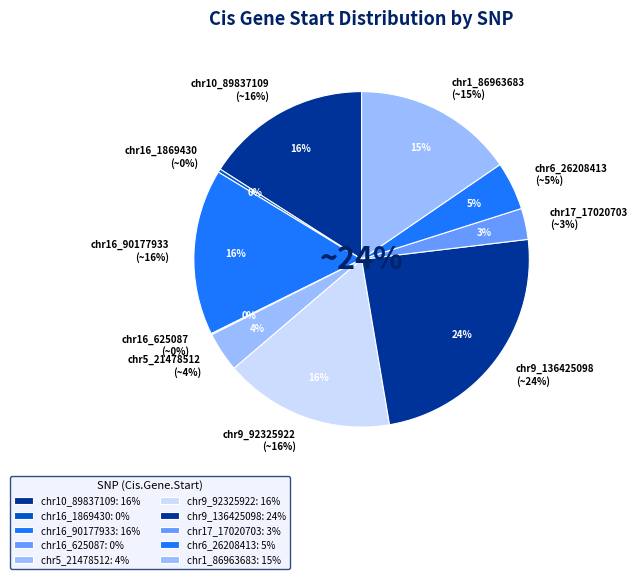

Between chr16_90177933 and chr17_17020703, which is larger?

chr16_90177933